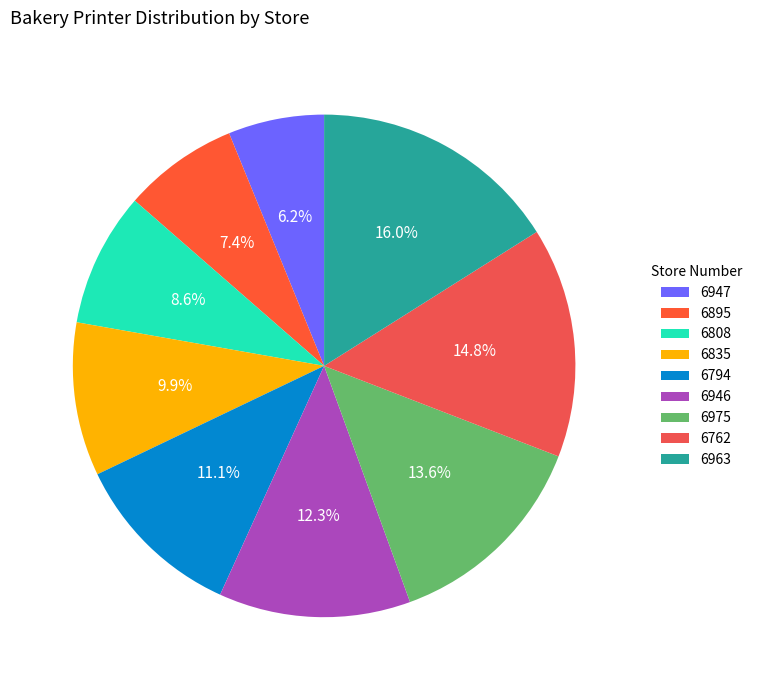

To the nearest percent, what percentage of the pie is 6808?

9%